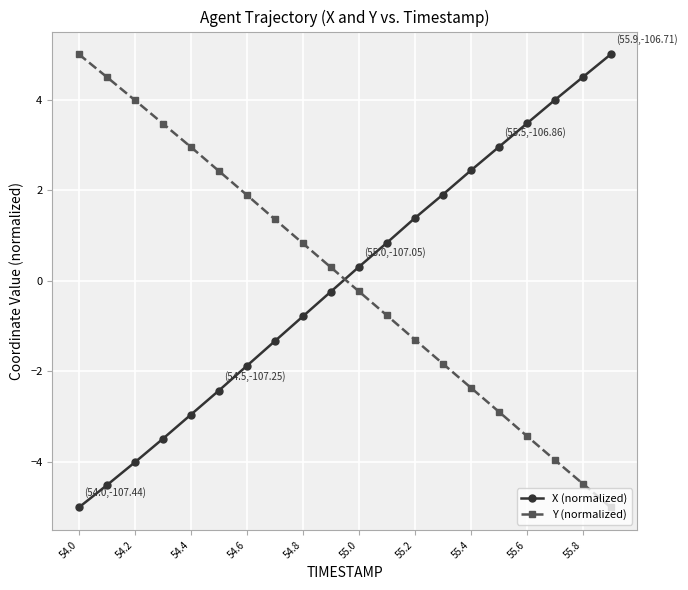

What is the difference between the maximum and minimum values in the Y (normalized) series?

10.0